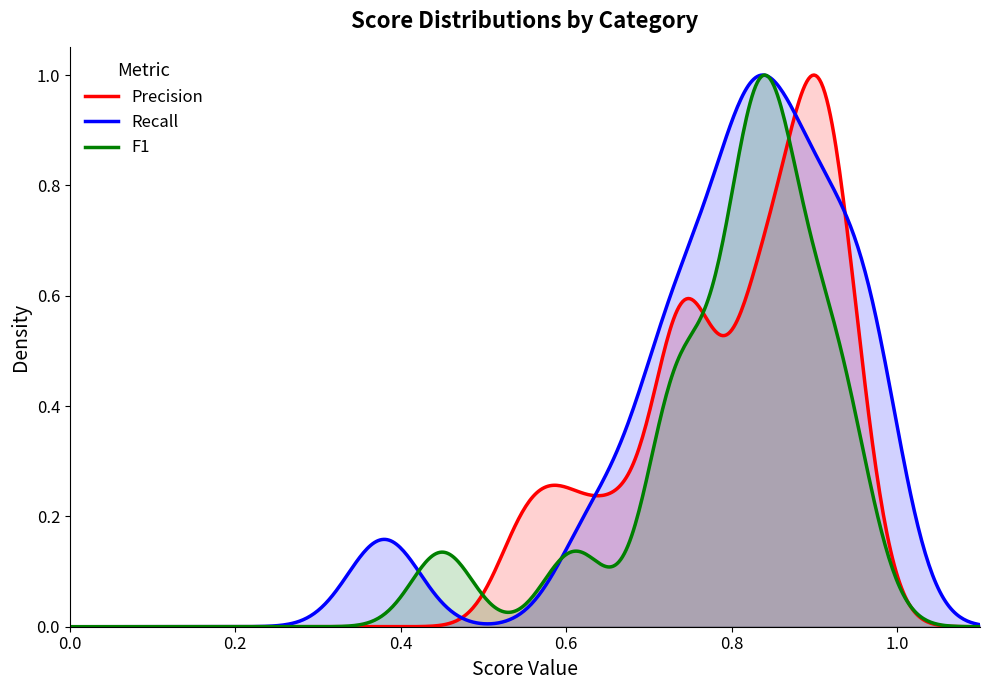

True or false: Precision and F1 cross at least once.

True